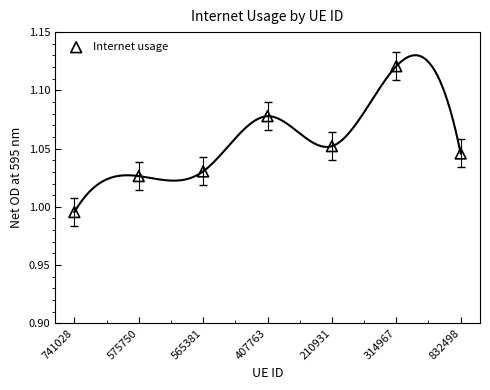

How many points are shown in the scatter plot?

7